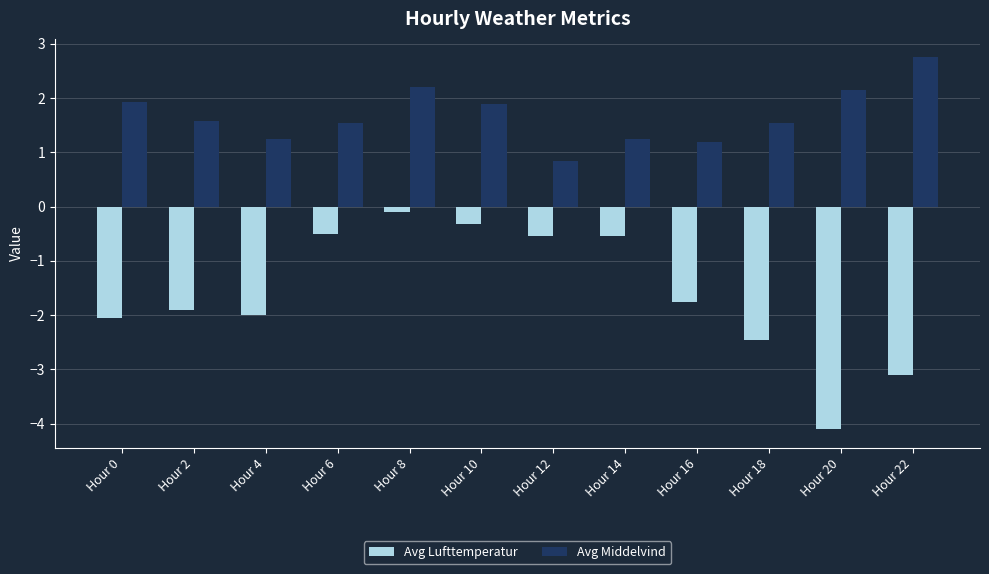

Which series has the largest total across all categories?

Avg Middelvind